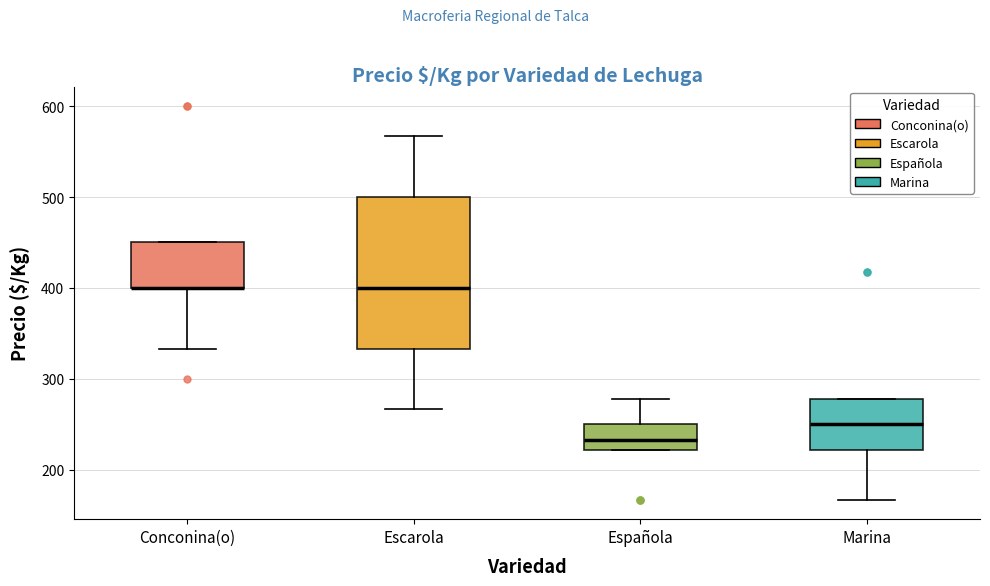

Where does the lower whisker of the box for Marina end on the y-axis? The values are not printed on the chart, so give them approximately, as read against the axis.

170